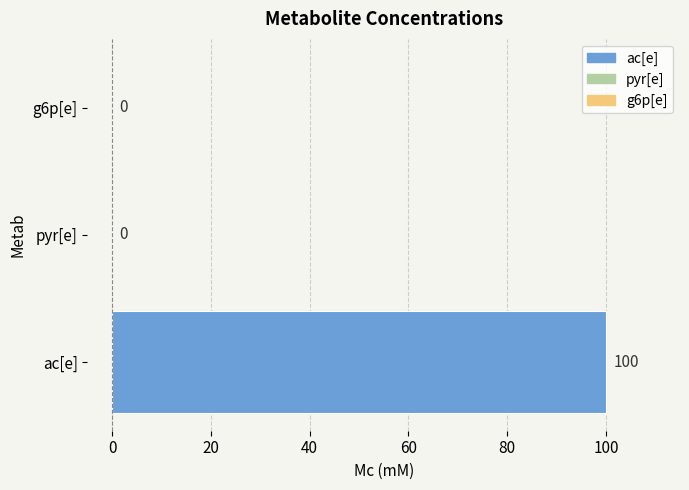

True or false: the data shows -30 at pyr[e].

False